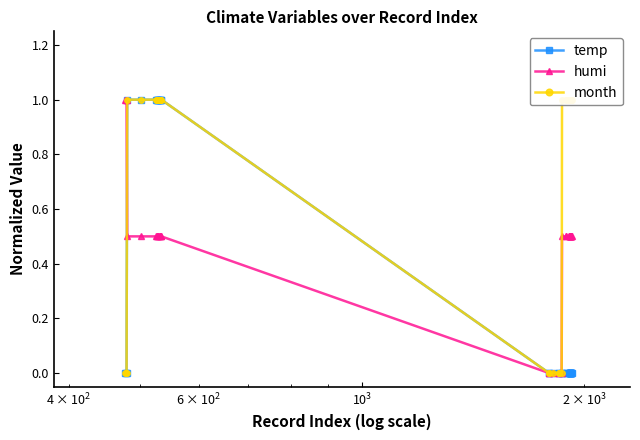

What is the value of the humi point at the 14th from the left?

0.5